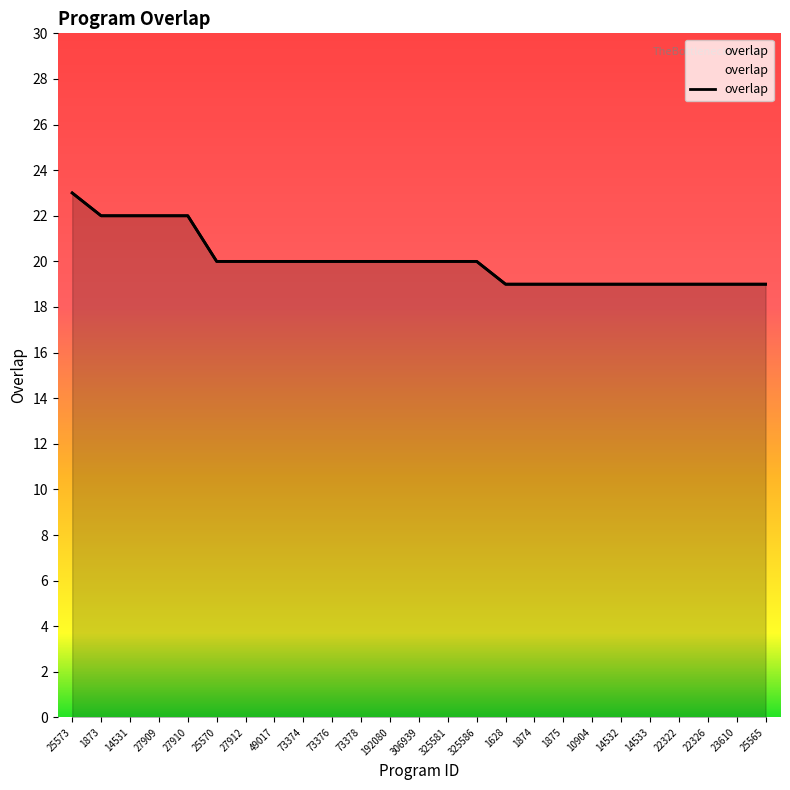

What is the maximum value shown in the chart?

23